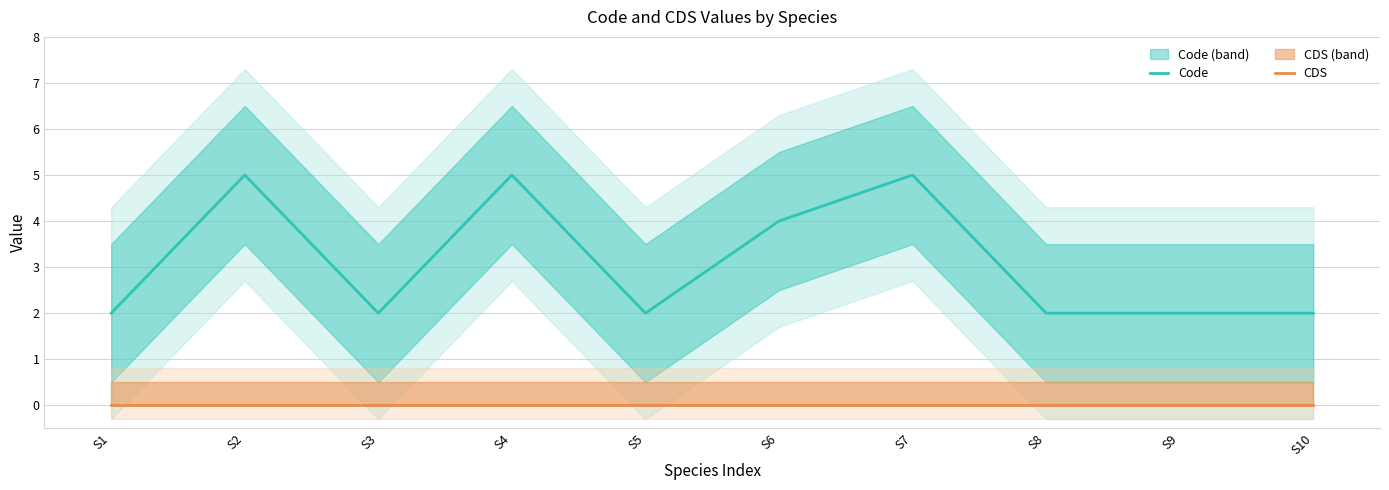

Where is the first local minimum for Code?

S3